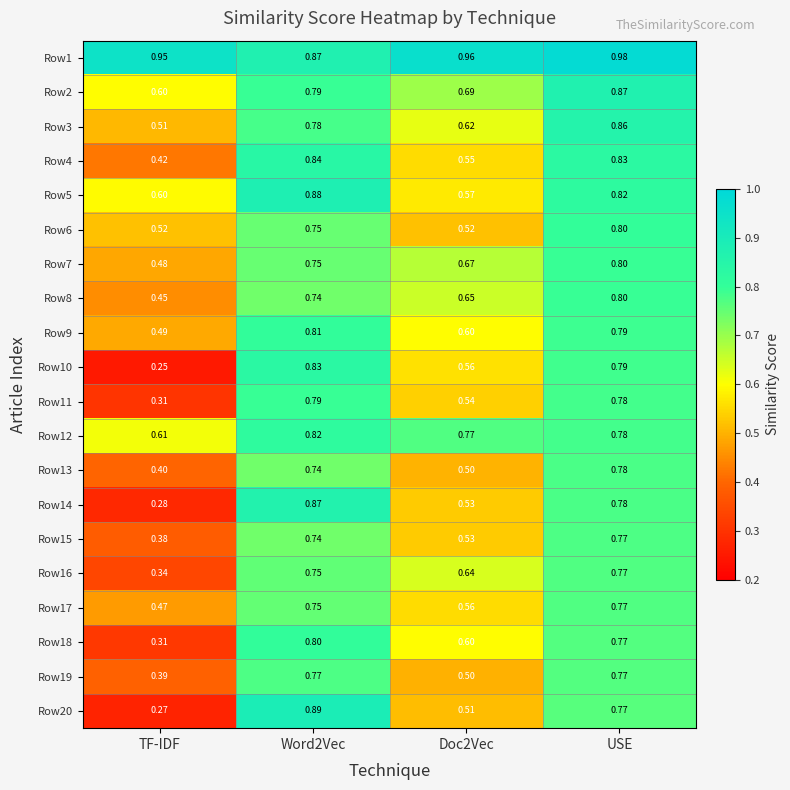

Where is Row8 nearest to the value 0?

TF-IDF